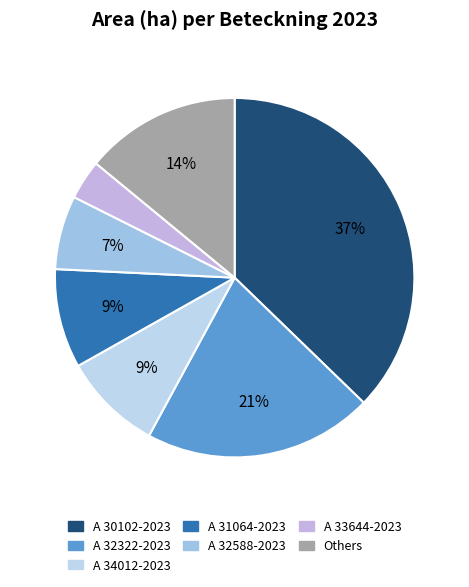

How many slices are in this pie chart?

7